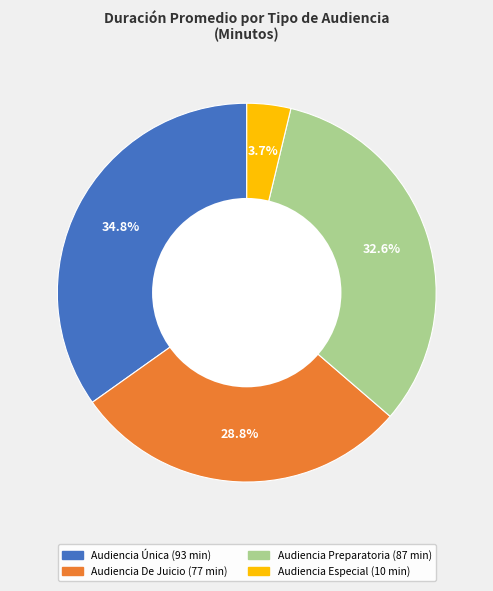

Does Audiencia Única represent more than half of the total?

No